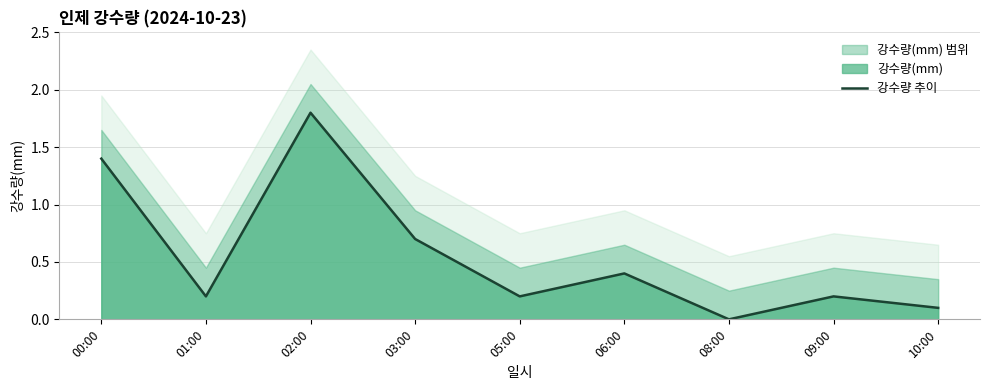

Where is the data nearest to the value 0?

08:00